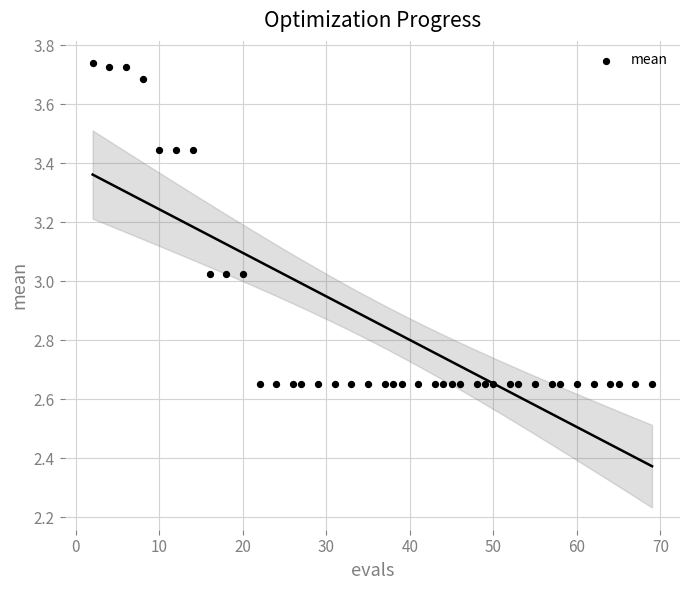

What is the range of X values (max minus min)?

67.0